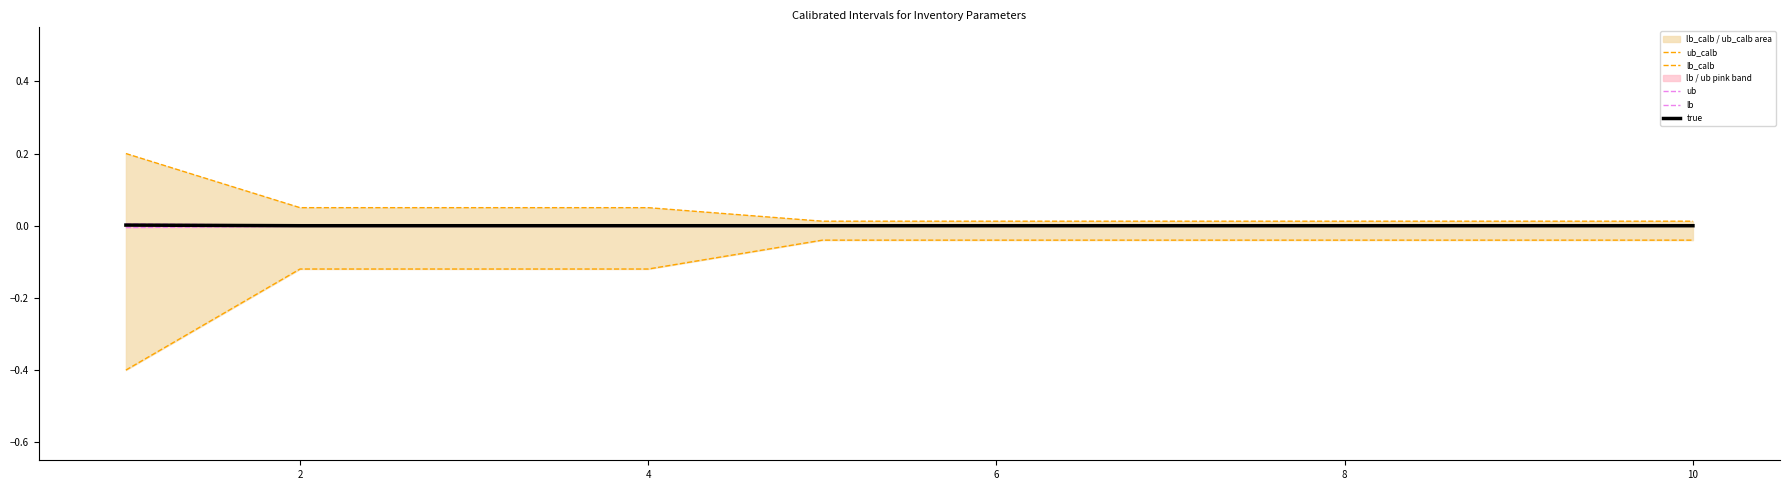

What are all the series names shown in the legend?

ub_calb, lb_calb, ub, lb, true